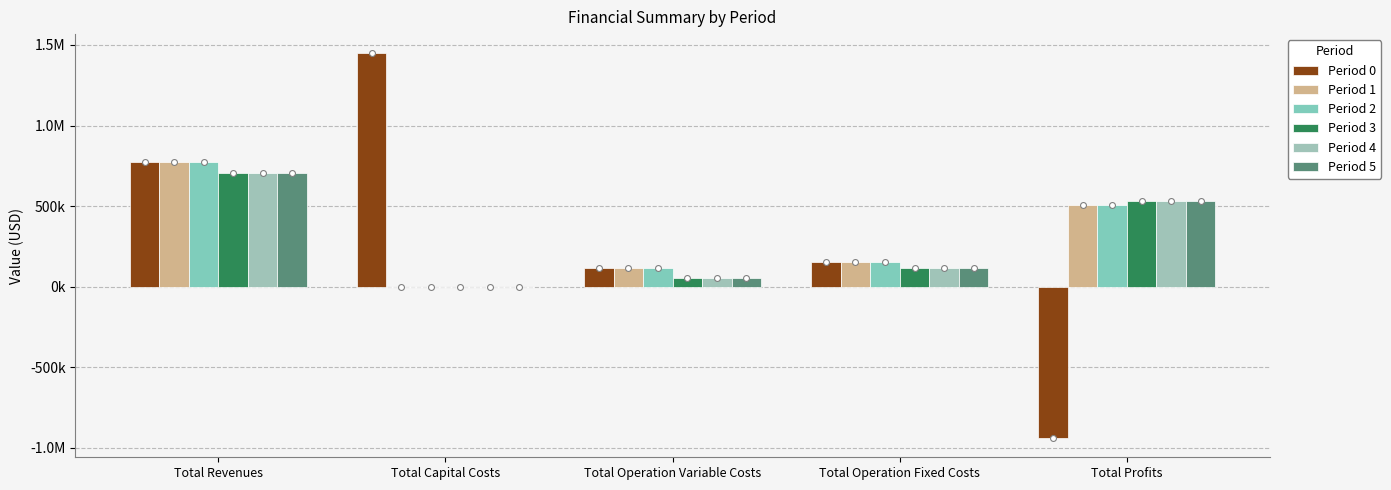

At which category is the sum across all series the highest?

Total Revenues